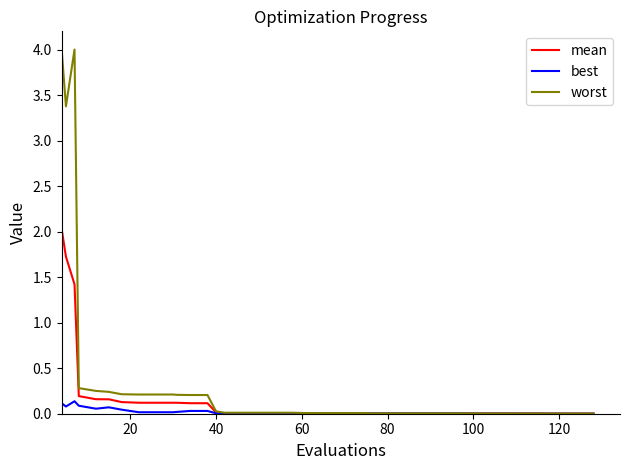

What is the difference between the second highest and second lowest values in the worst series?

4.0